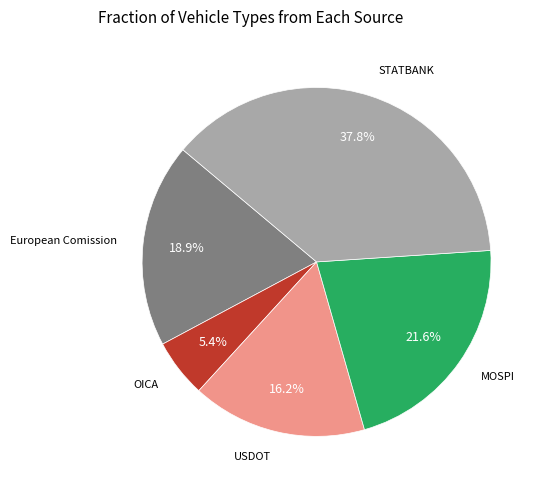

Is there any slice that represents more than half of the pie?

No